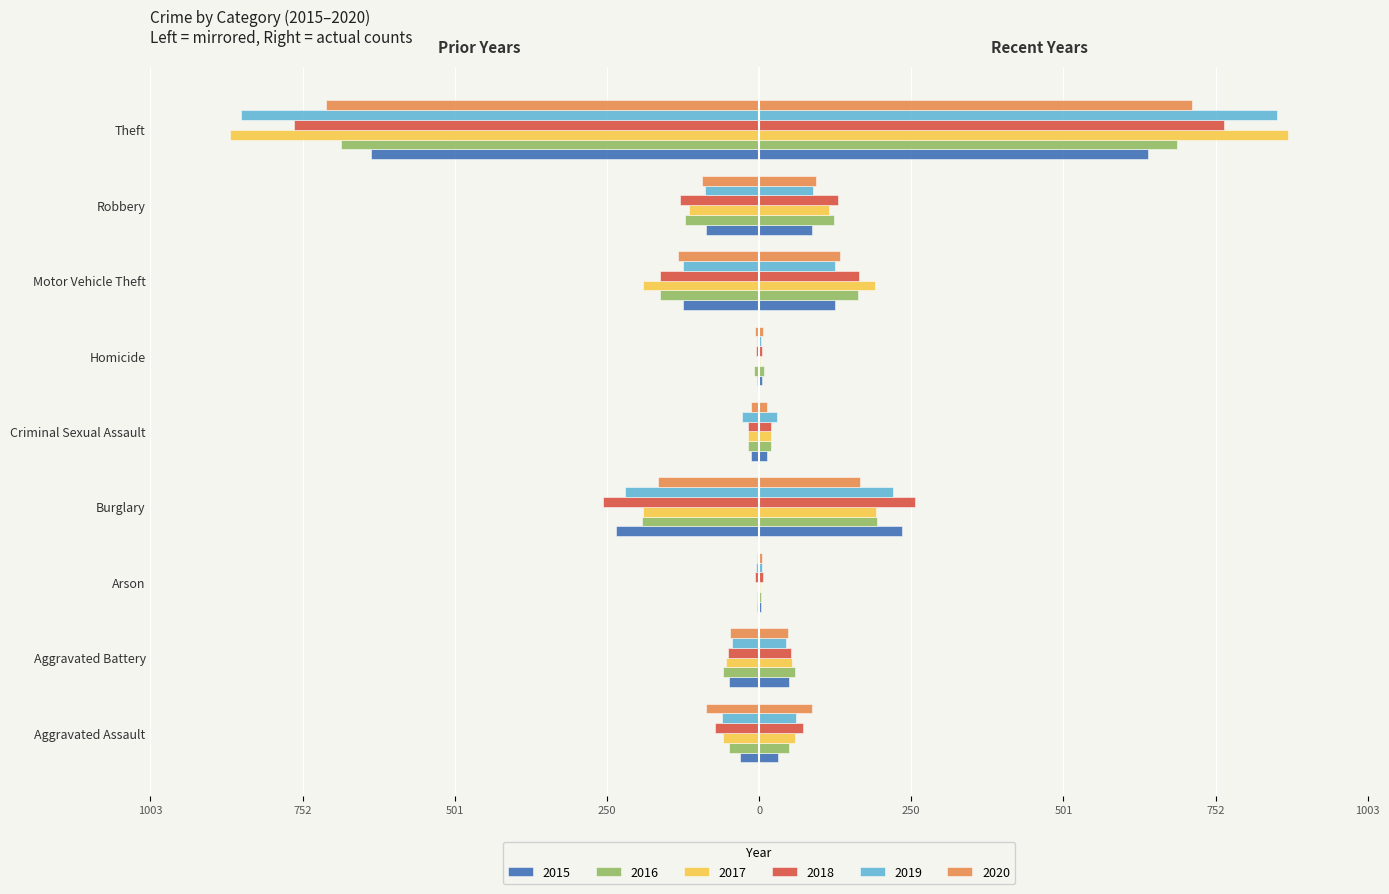

At which label does 2017 first exceed -59?

Aggravated Battery